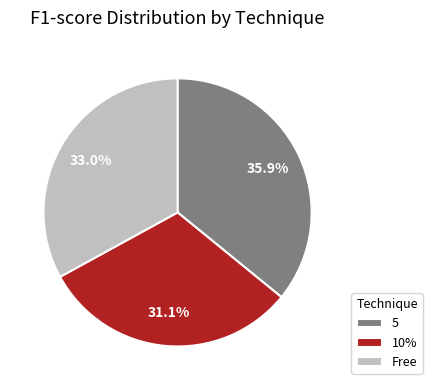

Which slice is the largest?

5